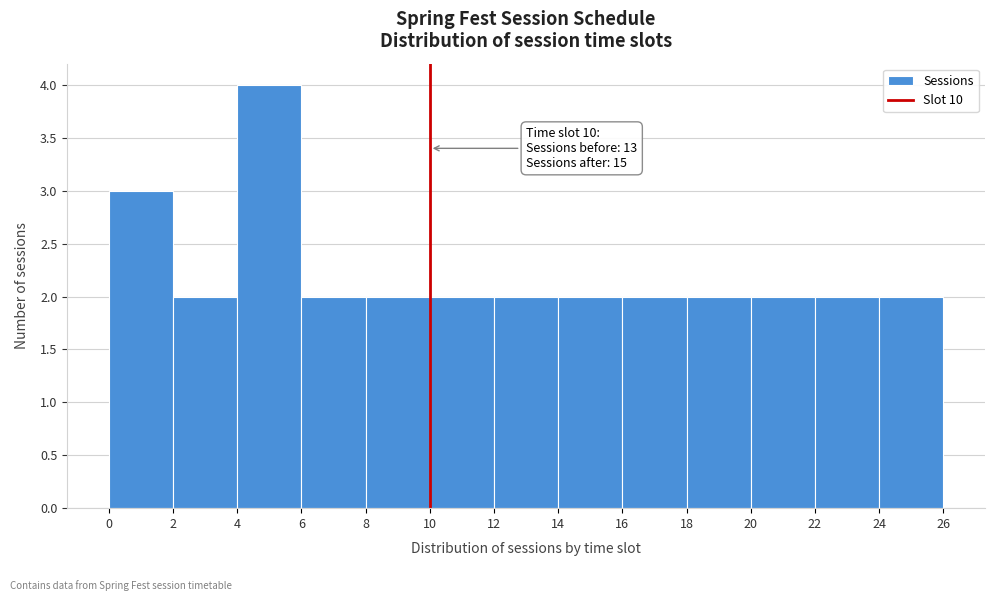

Over which range of the x-axis is the bar tallest?

4 to 6